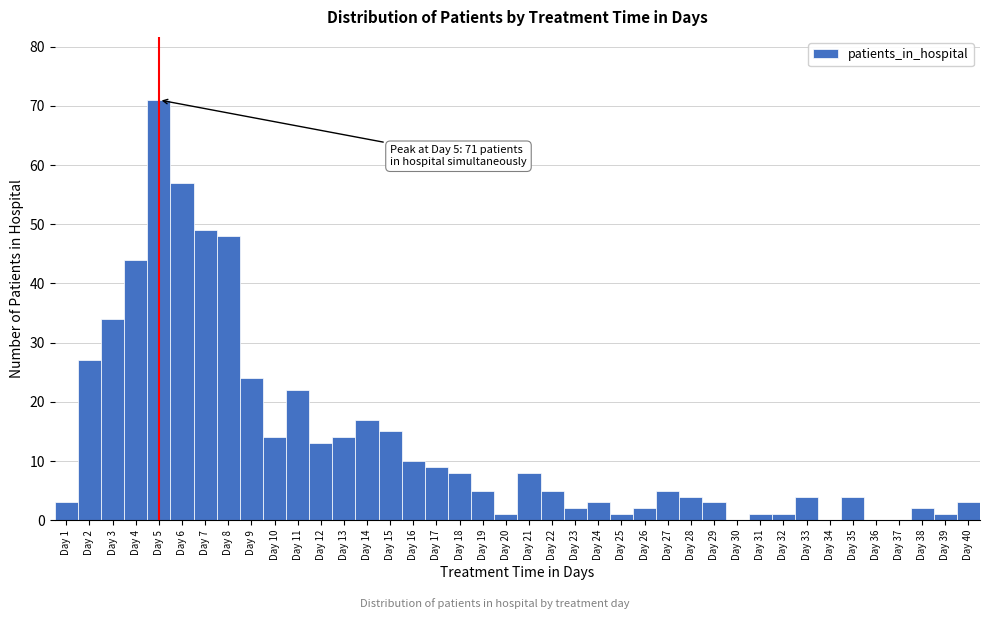

Over which range of the x-axis is the bar tallest?

4.5 to 5.5